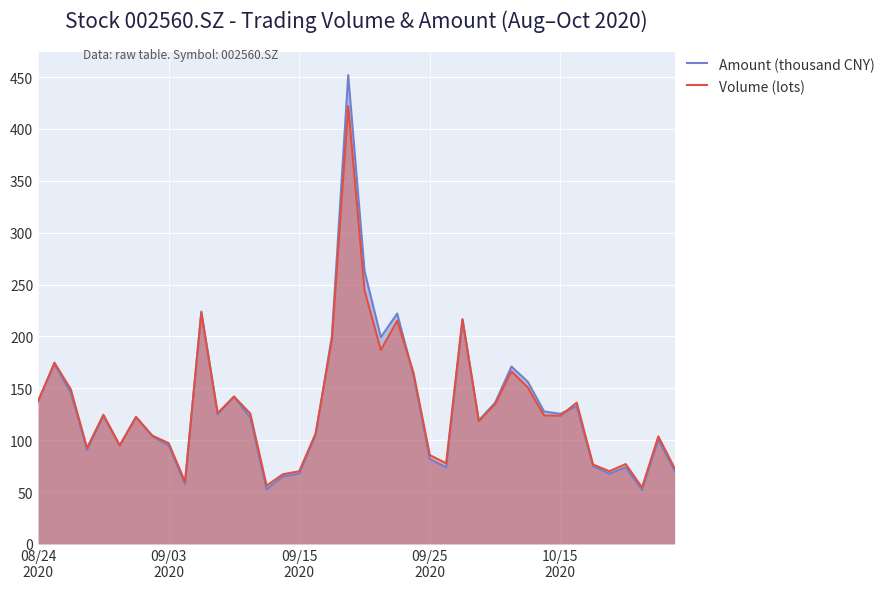

What are all the series names shown in the legend?

Amount (thousand CNY), Volume (lots)